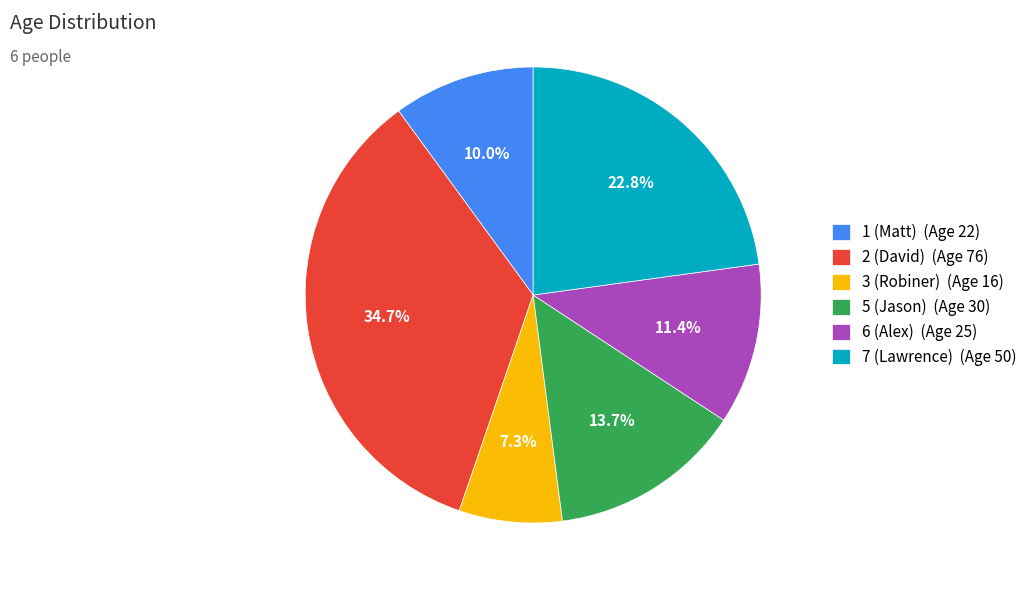

Between 5 (Jason) (Age 30) and 6 (Alex) (Age 25), which is larger?

5 (Jason) (Age 30)